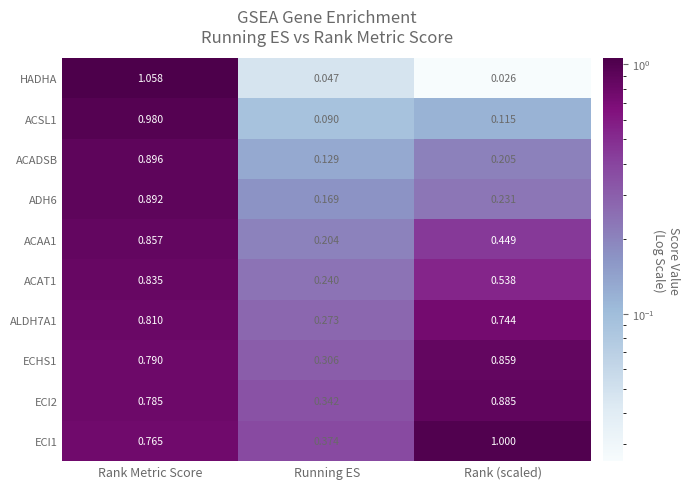

What is the spread (max minus min) of values at Rank (scaled)?

1.0